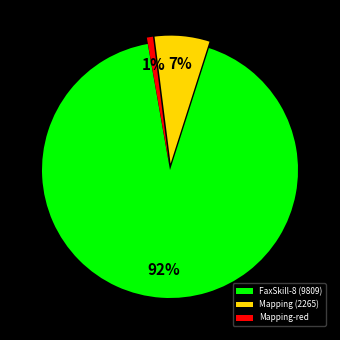

Is it true that Mapping (2265) is 1% of the pie?

False